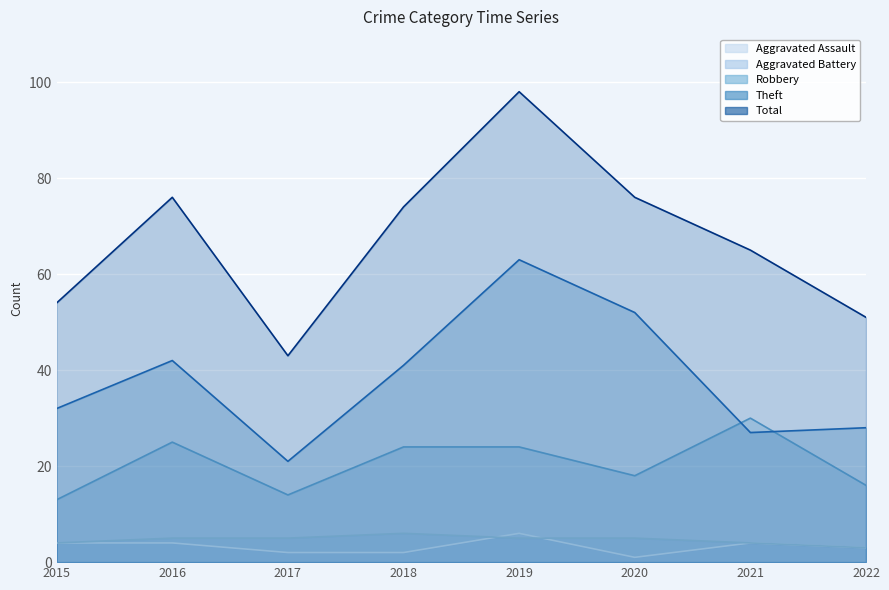

Rank the series by their maximum value, from highest to lowest.

Total, Theft, Robbery, Aggravated Assault, Aggravated Battery